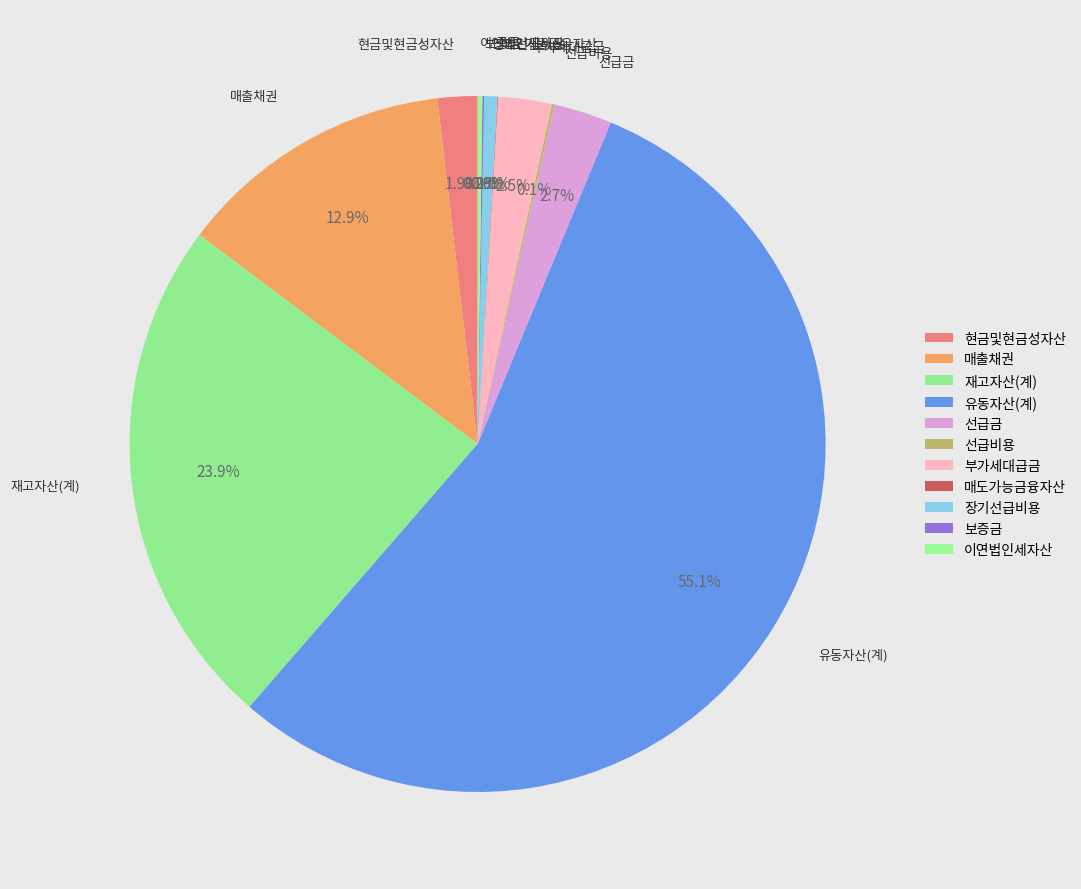

The 유동자산(계) slice represents 55% of the pie. True or false?

True